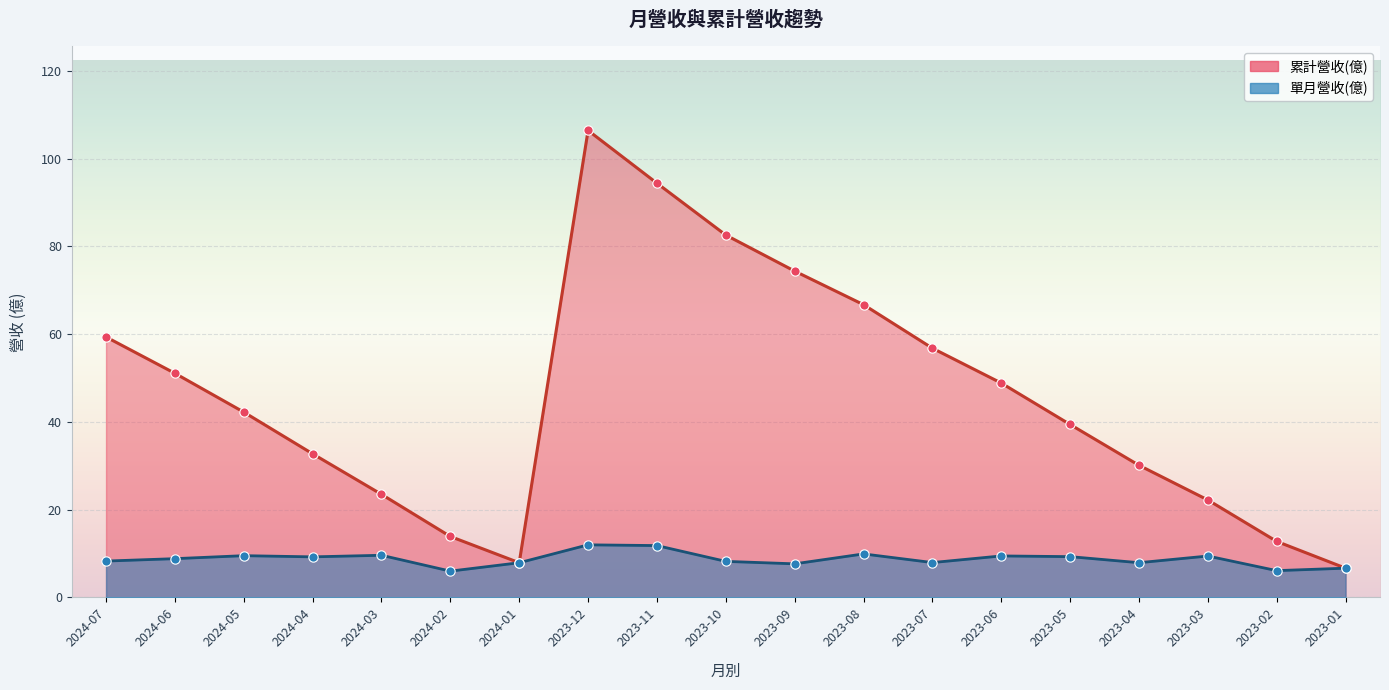

Which series contains the highest Y value?

累計營收(億)